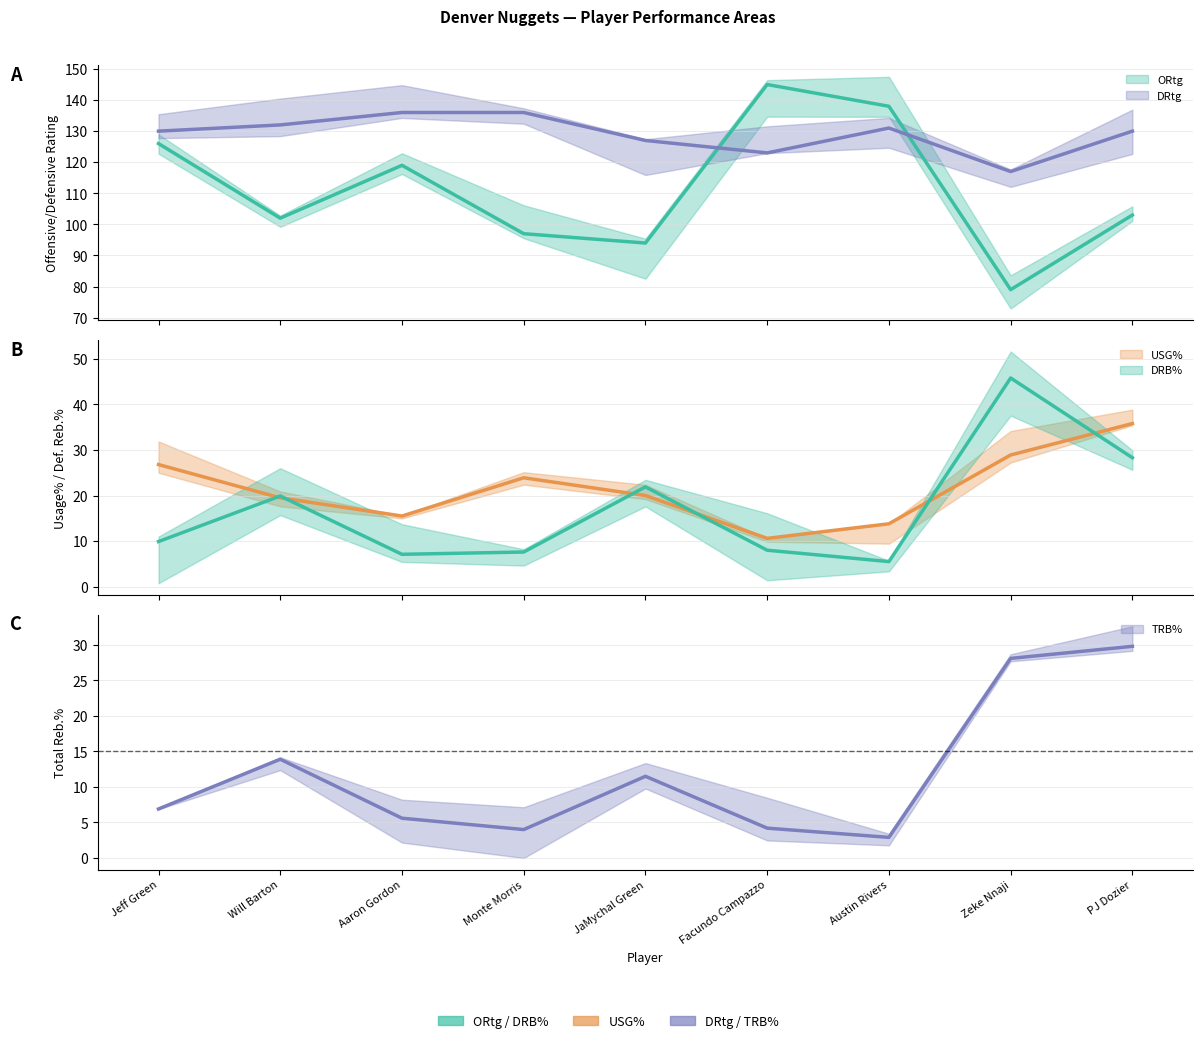

Which has a higher value, Aaron Gordon or Jeff Green?

Jeff Green